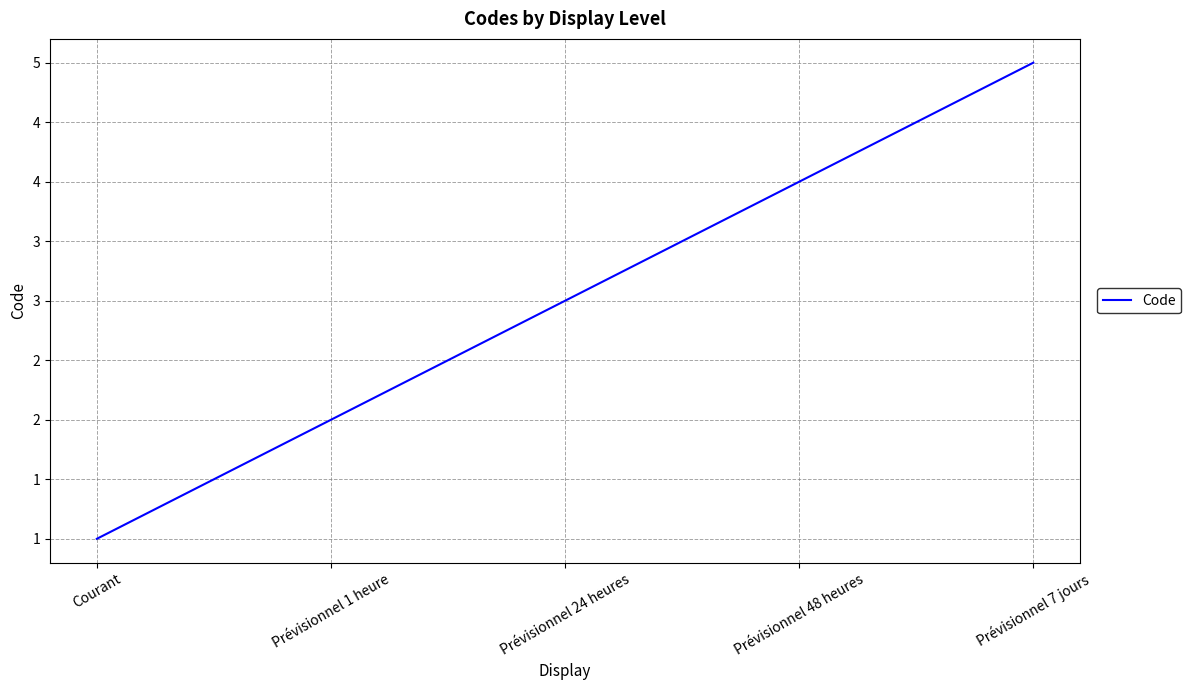

Which category has the highest value across all series?

Prévisionnel 7 jours